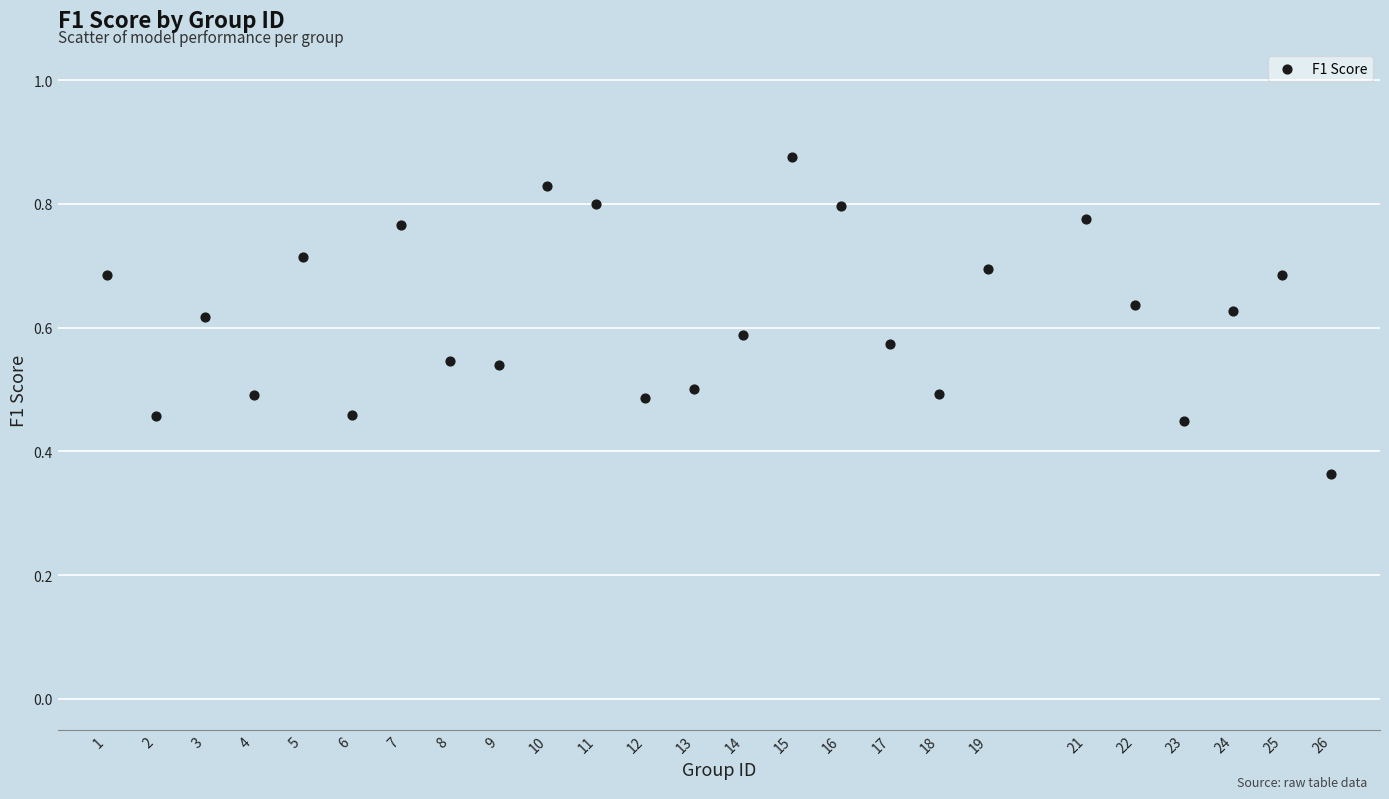

What is the range of X values (max minus min)?

25.0